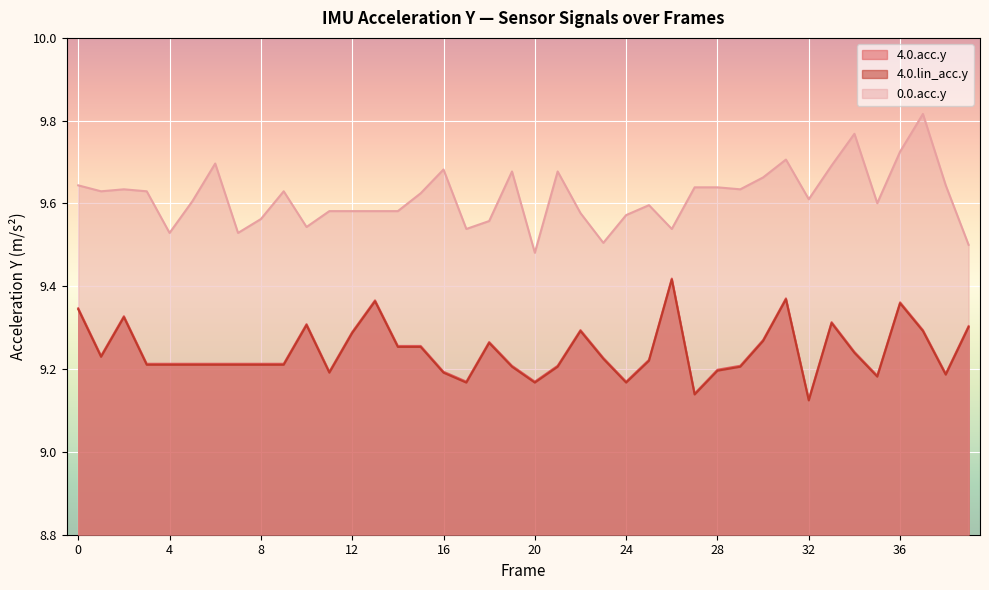

The value of 4.0.acc.y at 20 is 5.4. True or false?

False